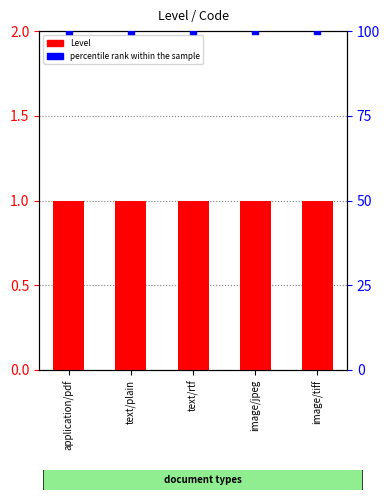

Is the value of Level at text/plain greater than the value of percentile rank within the sample at image/tiff?

No